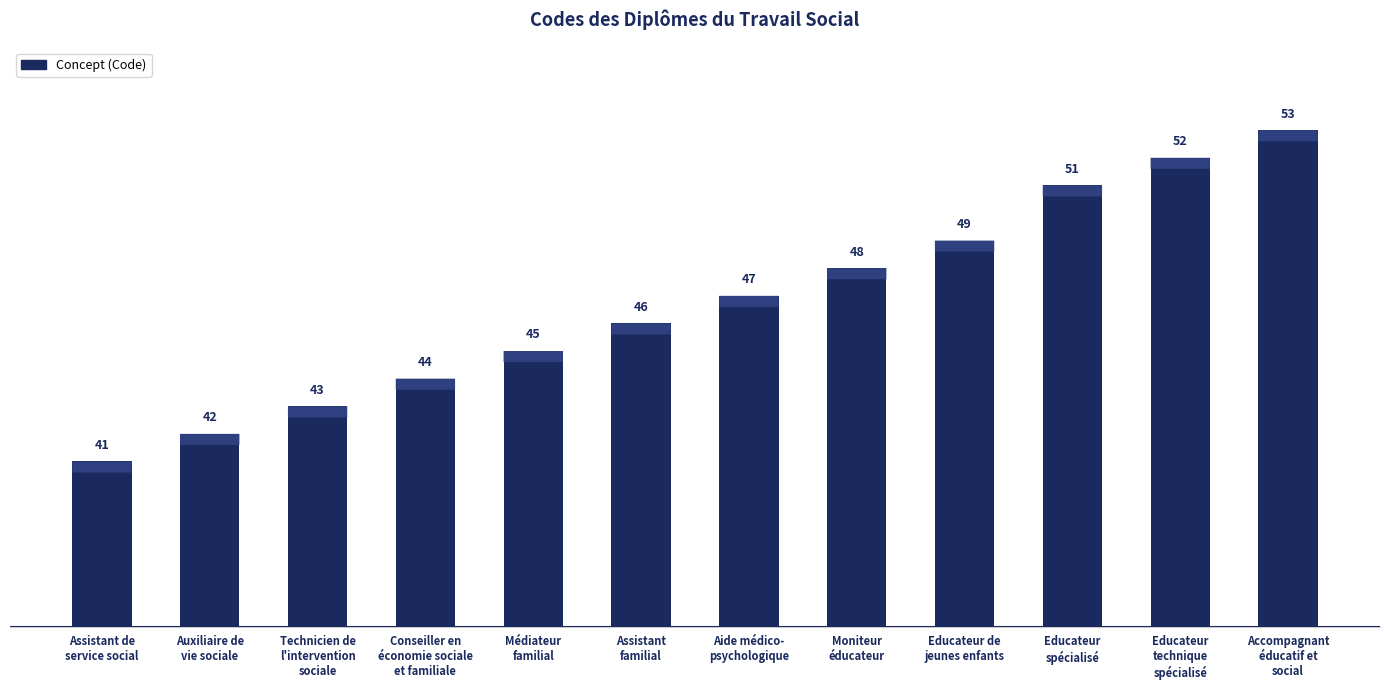

Which has a higher value, Assistant
familial or Conseiller en
économie sociale
et familiale?

Assistant
familial